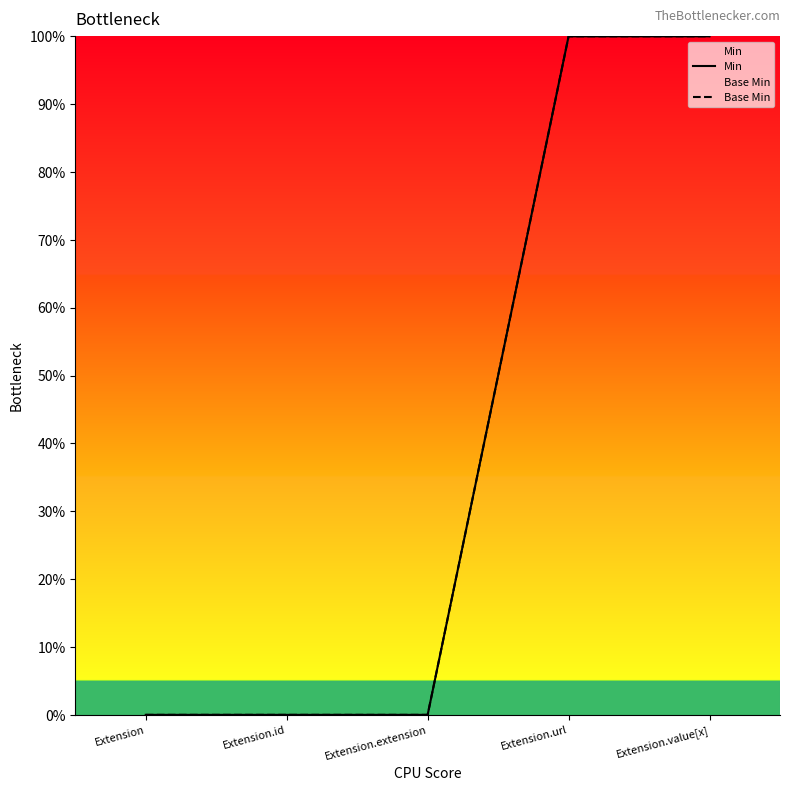

The Base Min series shows 0 at Extension.url. True or false?

False